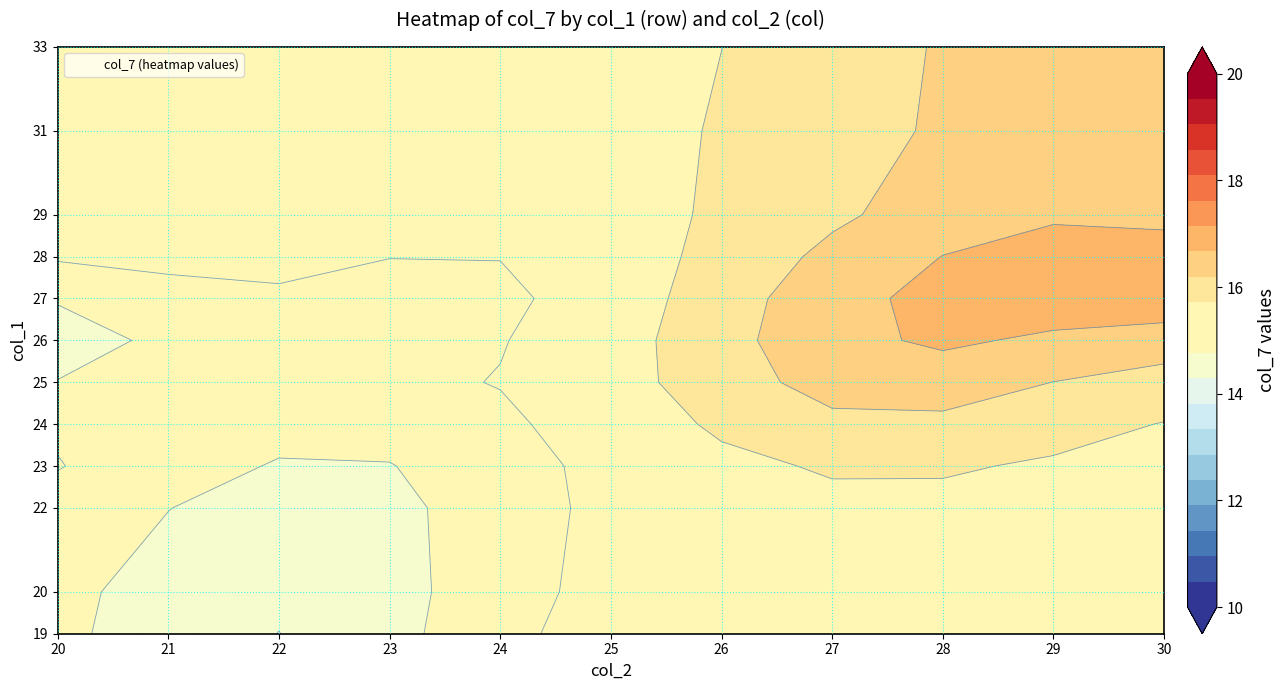

Between 22 and 23, which series saw the biggest shift?

19